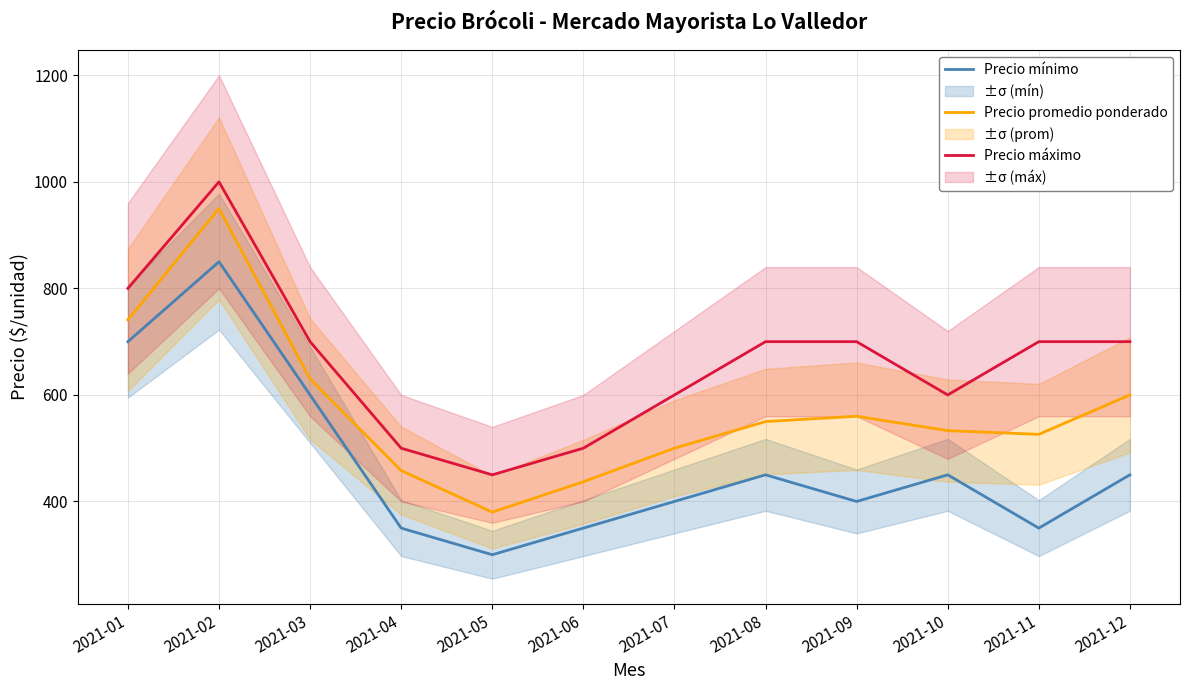

Is the value of Precio promedio ponderado at 2021-08 greater than the value of Precio máximo at 2021-03?

No